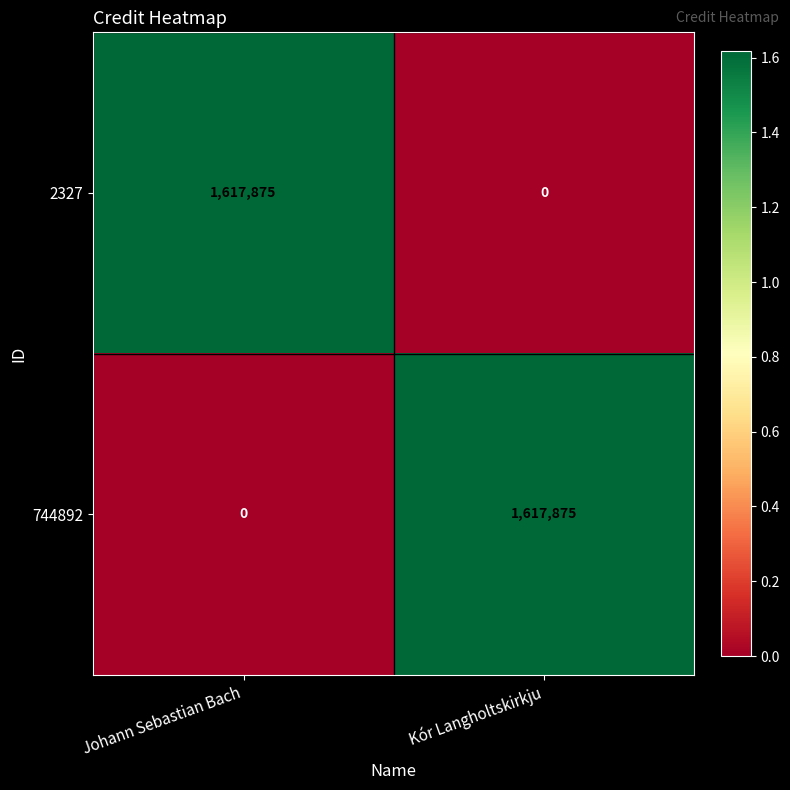

True or false: 744892 has a value of 1617875 at Kór Langholtskirkju.

True